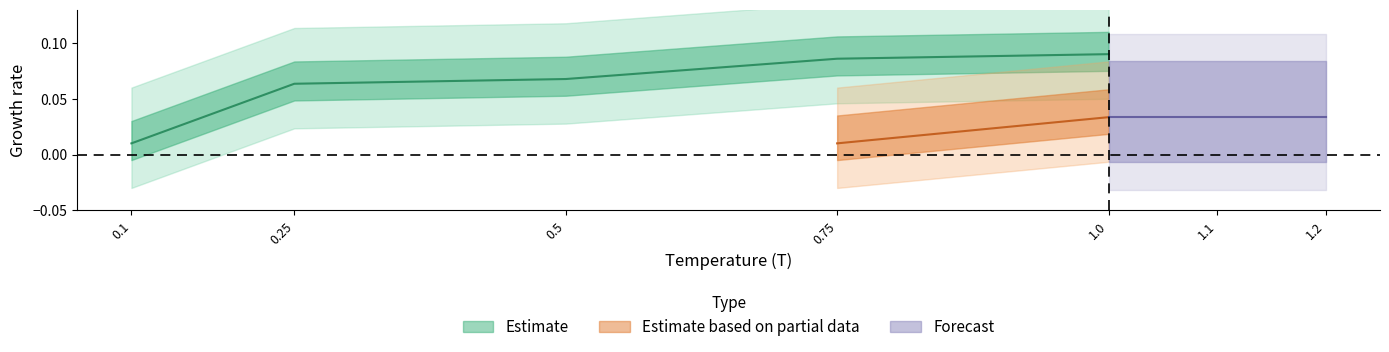

What position from the left is 0.5?

3